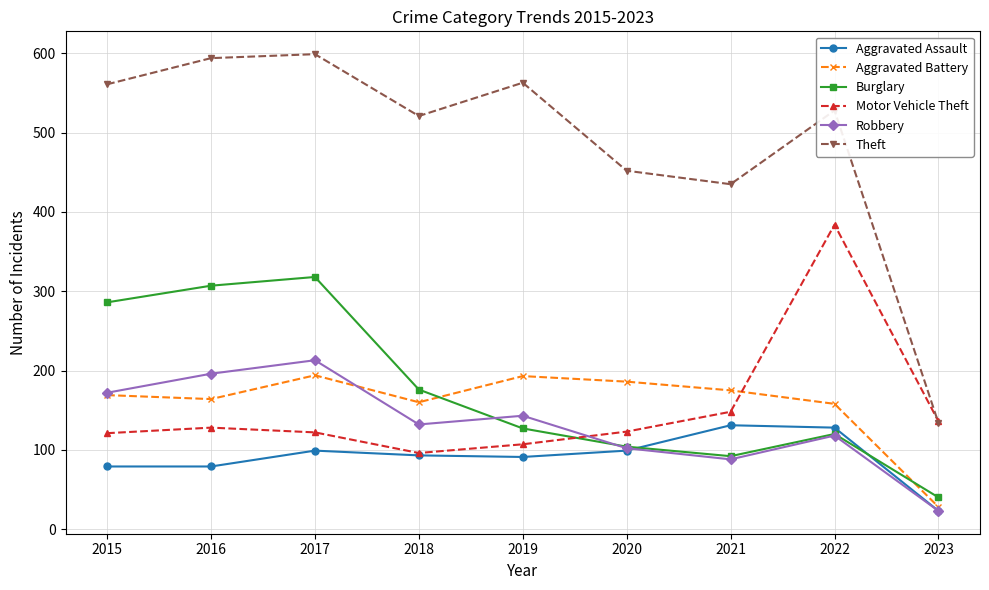

Where is the first local minimum for Theft?

2018